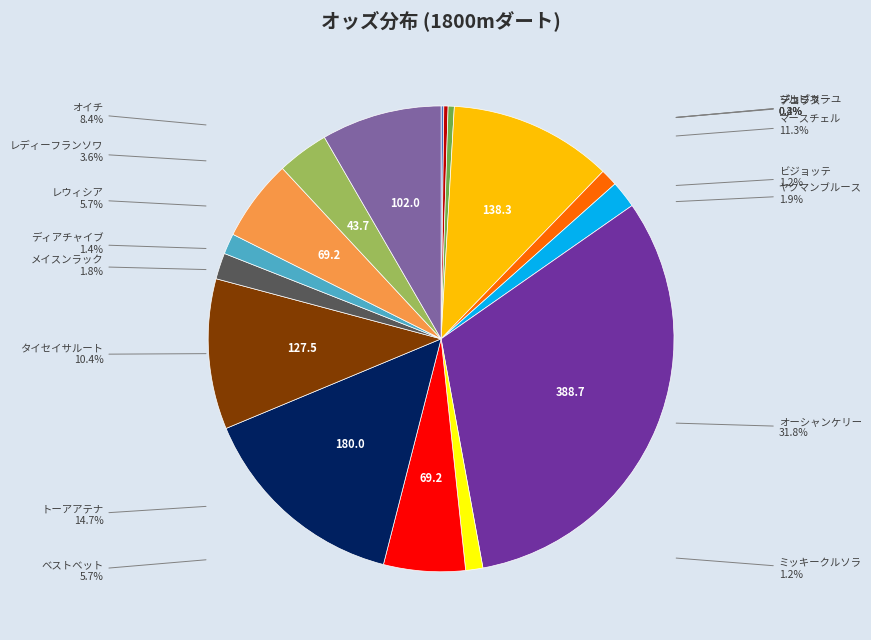

How many slices are in this pie chart?

16